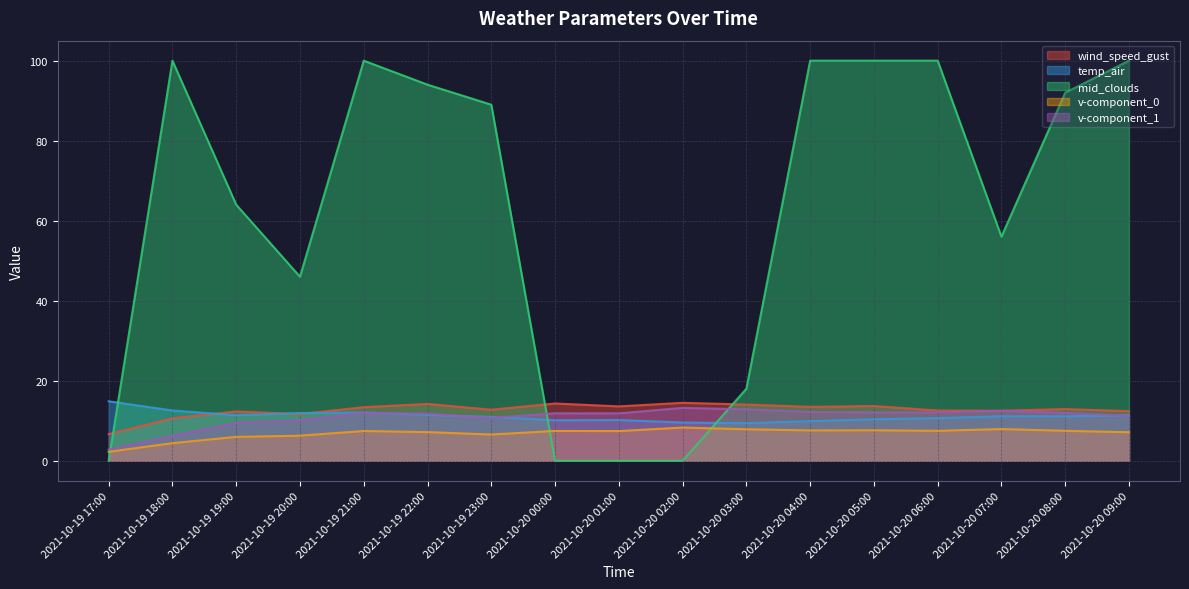

Reading right to left, extract all data points from this chart.

wind_speed_gust: 2021-10-20 09:00=12.4	2021-10-20 08:00=12.9	2021-10-20 07:00=12.5	2021-10-20 06:00=12.6	2021-10-20 05:00=13.7	2021-10-20 04:00=13.5	2021-10-20 03:00=14.1	2021-10-20 02:00=14.5	2021-10-20 01:00=13.6	2021-10-20 00:00=14.3	2021-10-19 23:00=12.8	2021-10-19 22:00=14.2	2021-10-19 21:00=13.4	2021-10-19 20:00=11.7	2021-10-19 19:00=12.3	2021-10-19 18:00=10.6	2021-10-19 17:00=6.7
temp_air: 2021-10-20 09:00=11.4	2021-10-20 08:00=11.1	2021-10-20 07:00=11.1	2021-10-20 06:00=10.7	2021-10-20 05:00=10.4	2021-10-20 04:00=9.9	2021-10-20 03:00=9.4	2021-10-20 02:00=9.6	2021-10-20 01:00=10.2	2021-10-20 00:00=10.1	2021-10-19 23:00=11.0	2021-10-19 22:00=11.5	2021-10-19 21:00=12.1	2021-10-19 20:00=11.9	2021-10-19 19:00=11.4	2021-10-19 18:00=12.6	2021-10-19 17:00=14.9
mid_clouds: 2021-10-20 09:00=100.0	2021-10-20 08:00=92.0	2021-10-20 07:00=56.0	2021-10-20 06:00=100.0	2021-10-20 05:00=100.0	2021-10-20 04:00=100.0	2021-10-20 03:00=18.0	2021-10-20 02:00=0.0	2021-10-20 01:00=0.0	2021-10-20 00:00=0.0	2021-10-19 23:00=89.0	2021-10-19 22:00=94.0	2021-10-19 21:00=100.0	2021-10-19 20:00=46.0	2021-10-19 19:00=64.0	2021-10-19 18:00=100.0	2021-10-19 17:00=0.0
v-component_0: 2021-10-20 09:00=7.1	2021-10-20 08:00=7.5	2021-10-20 07:00=7.9	2021-10-20 06:00=7.5	2021-10-20 05:00=7.6	2021-10-20 04:00=7.6	2021-10-20 03:00=7.9	2021-10-20 02:00=8.3	2021-10-20 01:00=7.4	2021-10-20 00:00=7.5	2021-10-19 23:00=6.6	2021-10-19 22:00=7.2	2021-10-19 21:00=7.4	2021-10-19 20:00=6.3	2021-10-19 19:00=6.0	2021-10-19 18:00=4.4	2021-10-19 17:00=2.2
v-component_1: 2021-10-20 09:00=11.2	2021-10-20 08:00=12.0	2021-10-20 07:00=12.5	2021-10-20 06:00=12.1	2021-10-20 05:00=12.1	2021-10-20 04:00=12.2	2021-10-20 03:00=12.9	2021-10-20 02:00=13.2	2021-10-20 01:00=11.9	2021-10-20 00:00=11.9	2021-10-19 23:00=10.7	2021-10-19 22:00=11.7	2021-10-19 21:00=12.0	2021-10-19 20:00=10.1	2021-10-19 19:00=9.5	2021-10-19 18:00=6.2	2021-10-19 17:00=2.8